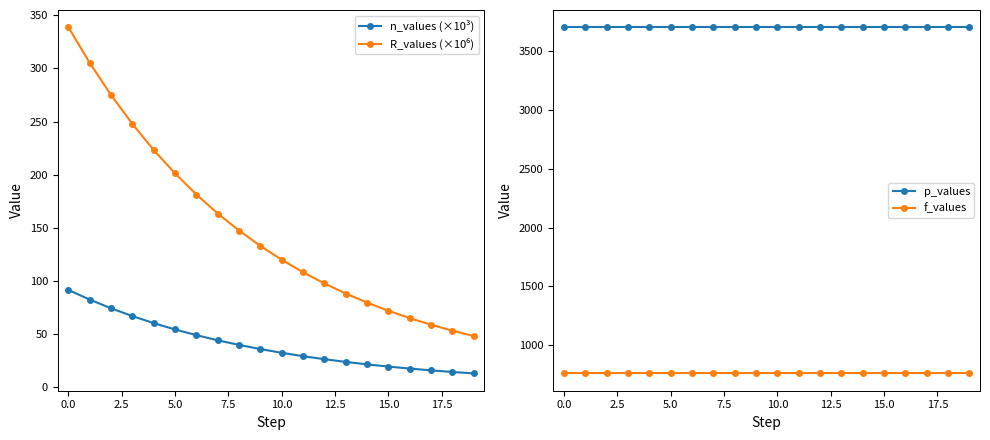

Reading left to right, transcribe all the data shown in this chart.

n_values (×10³): 91.5	82.5	74.3	66.9	60.3	54.4	49.0	44.2	39.8	35.9	32.4	29.3	26.4	23.8	21.5	19.5	17.6	15.9	14.4	13.0
R_values (×10⁶): 338.7	305.1	274.9	247.7	223.2	201.2	181.3	163.5	147.4	133.0	119.9	108.2	97.7	88.2	79.7	72.0	65.1	58.8	53.2	48.2
p_values: 3700.0	3700.0	3700.0	3700.0	3700.0	3700.0	3700.0	3700.0	3700.0	3700.0	3700.0	3700.0	3700.0	3700.0	3700.0	3700.0	3700.0	3700.0	3700.0	3700.0
f_values: 761.5	761.5	761.5	761.5	761.5	761.5	761.5	761.5	761.5	761.5	761.5	761.5	761.5	761.5	761.5	761.5	761.5	761.5	761.5	761.5